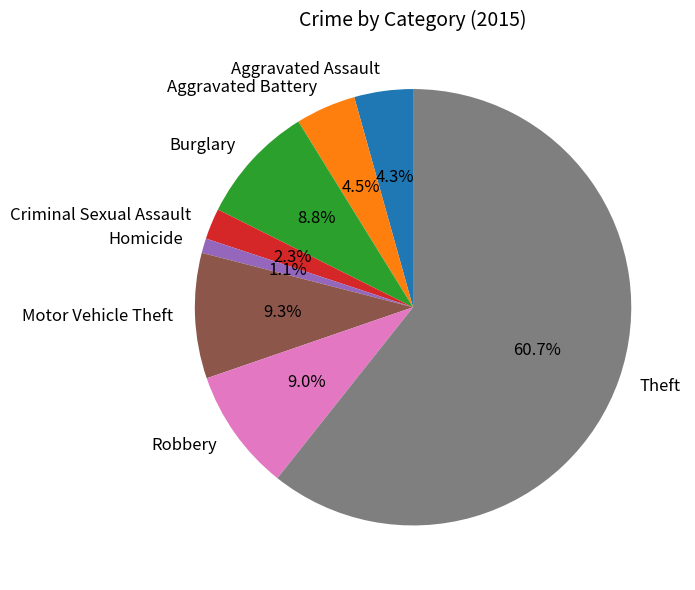

To the nearest percent, what portion does Aggravated Assault represent?

4%